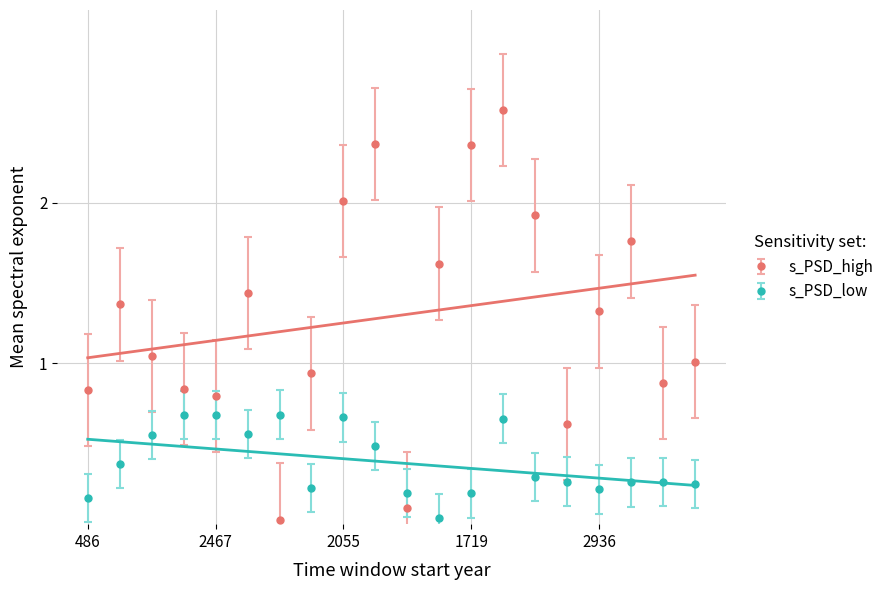

What are all the series names shown in the legend?

s_PSD_high, s_PSD_low